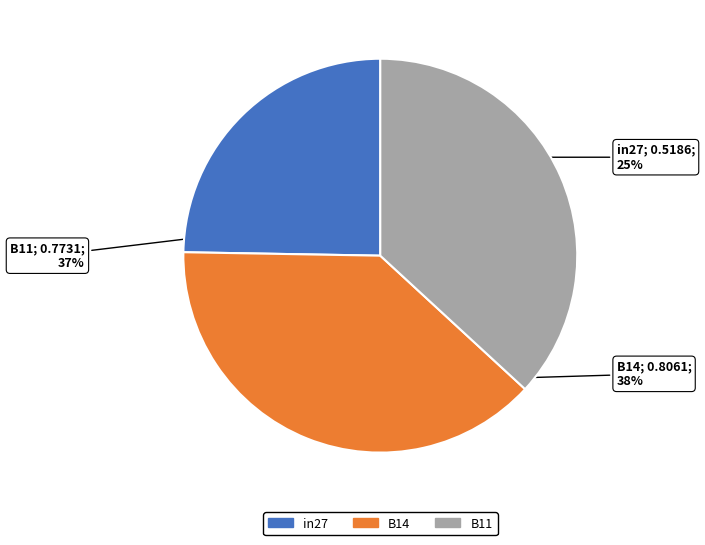

Count the number of slices in the pie.

3